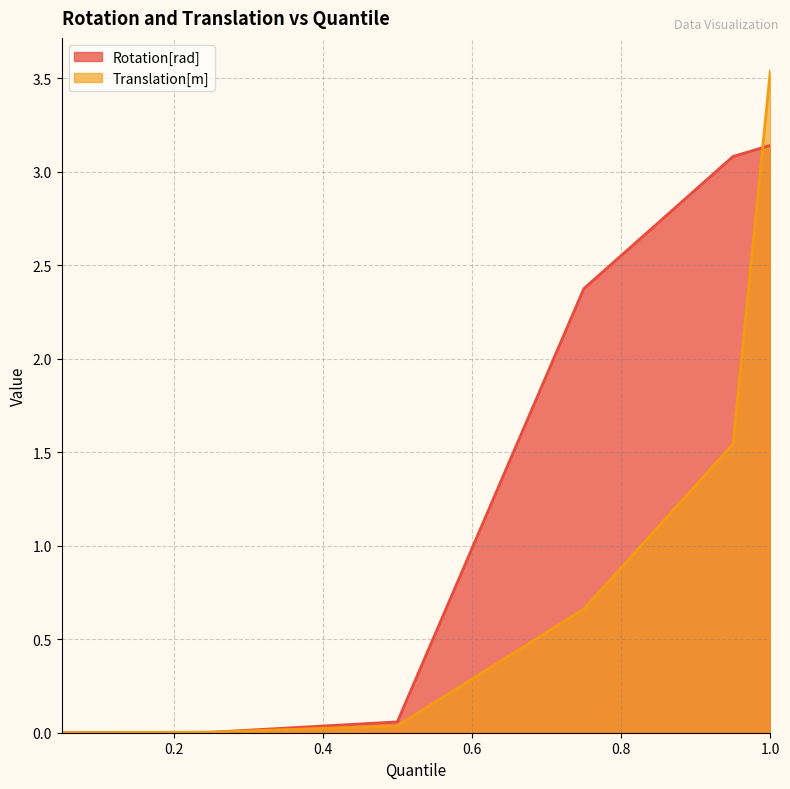

What is the maximum value shown in the chart?

3.5